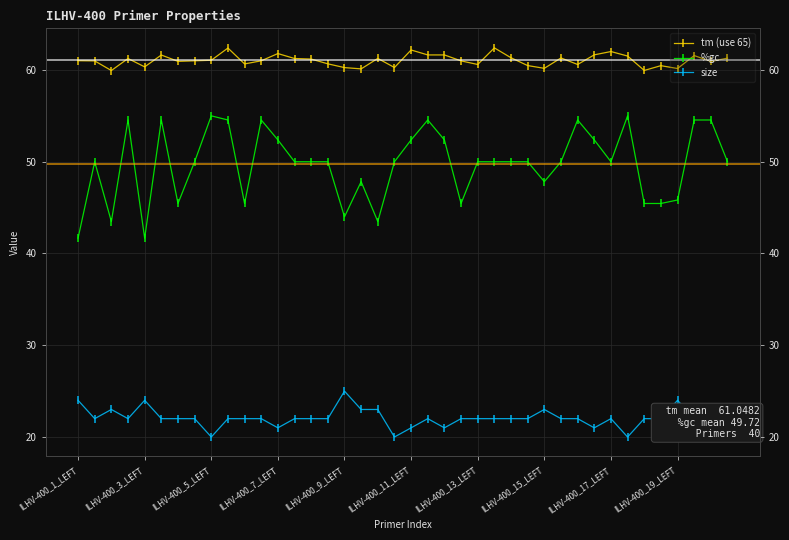

Rank the series by their average value, from lowest to highest.

size, %gc, tm (use 65)